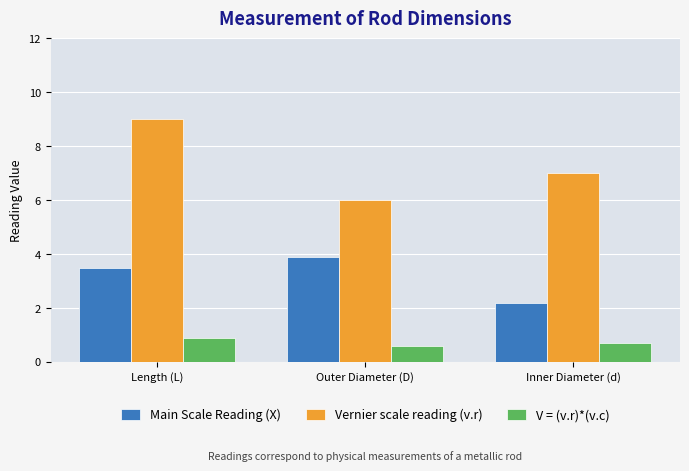

What is the value of the Main Scale Reading (X) bar at the 1st from the left?

3.5